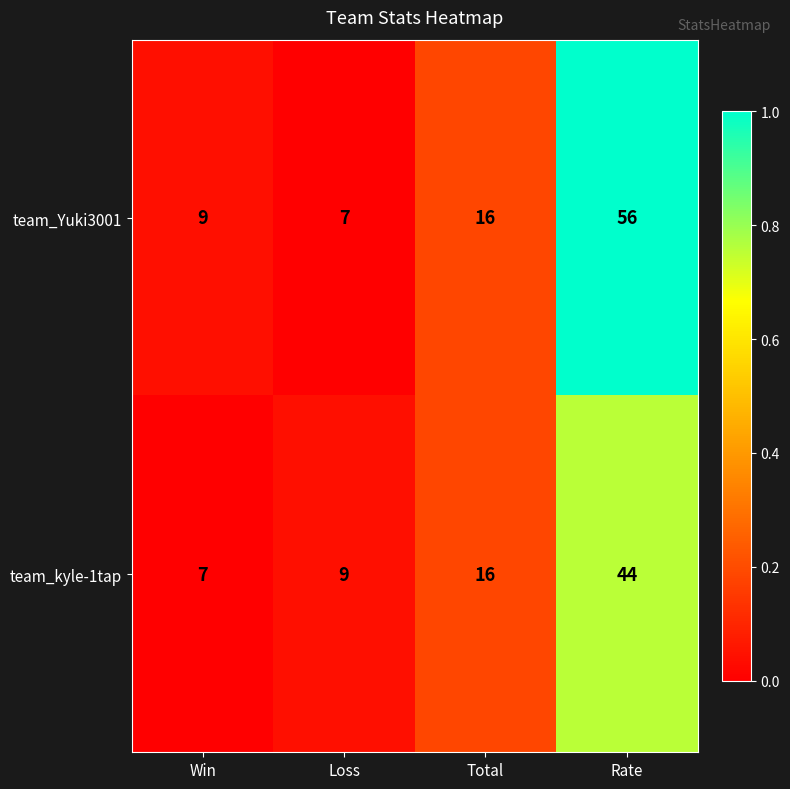

What is the approximate value of team_Yuki3001 at Rate, to the nearest 10?

60